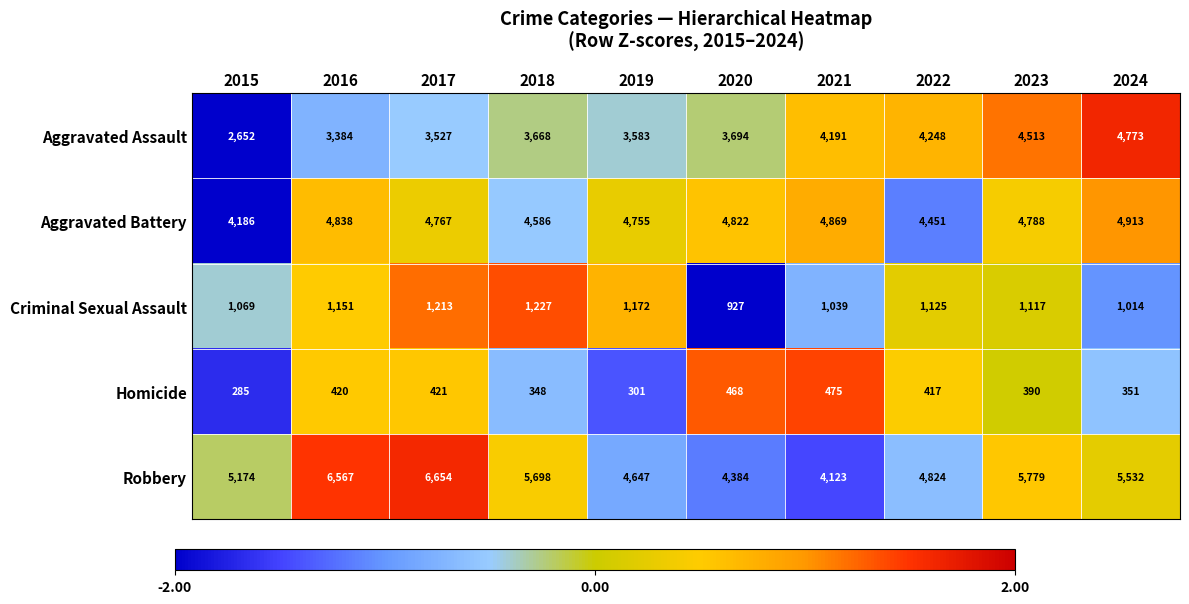

Which series has the largest total across all categories?

Robbery